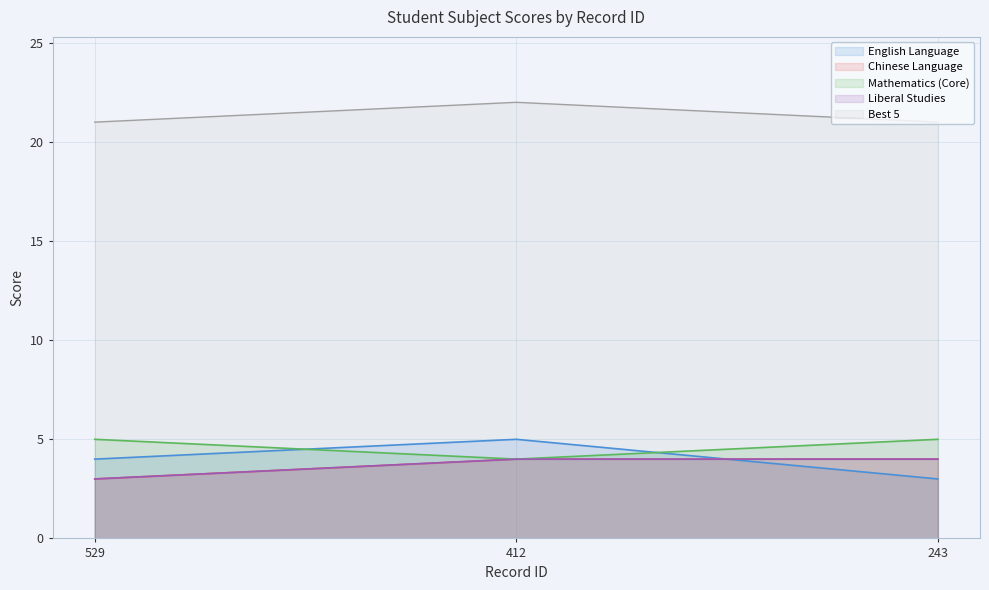

Which category has the highest value in the Mathematics (Core) series?

529